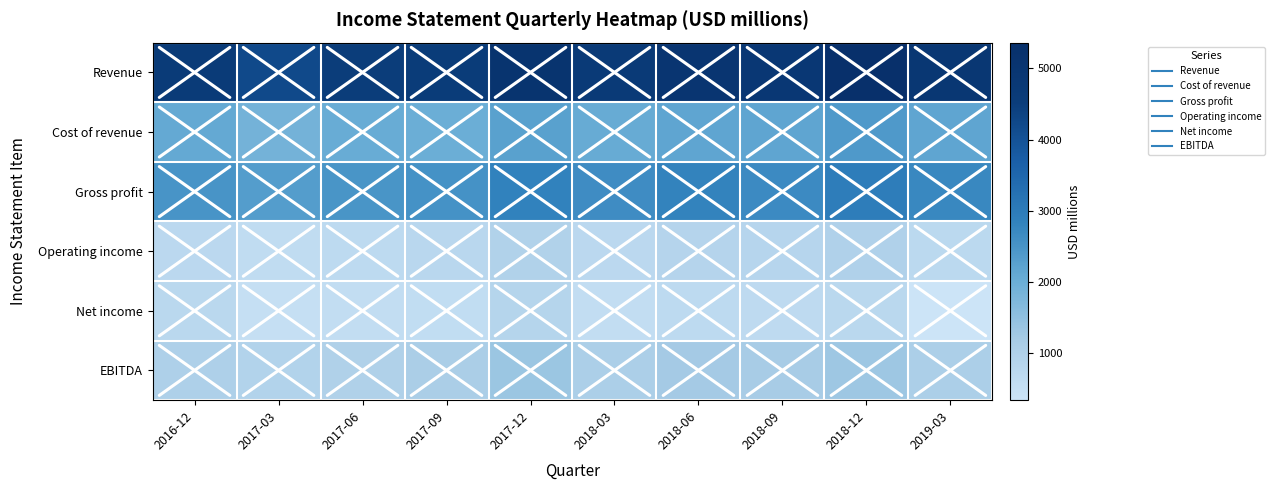

How many series are shown in this chart?

6